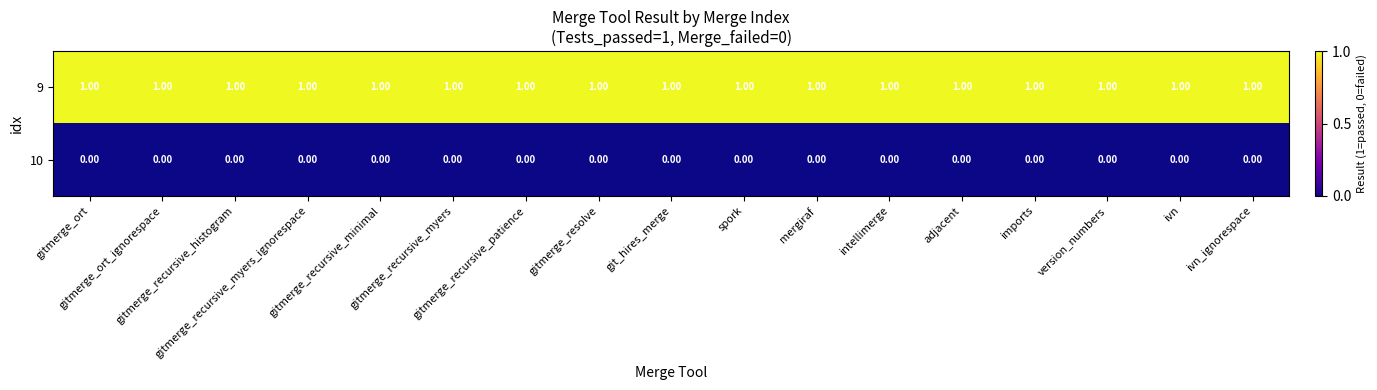

Which series has the largest total across all categories?

9